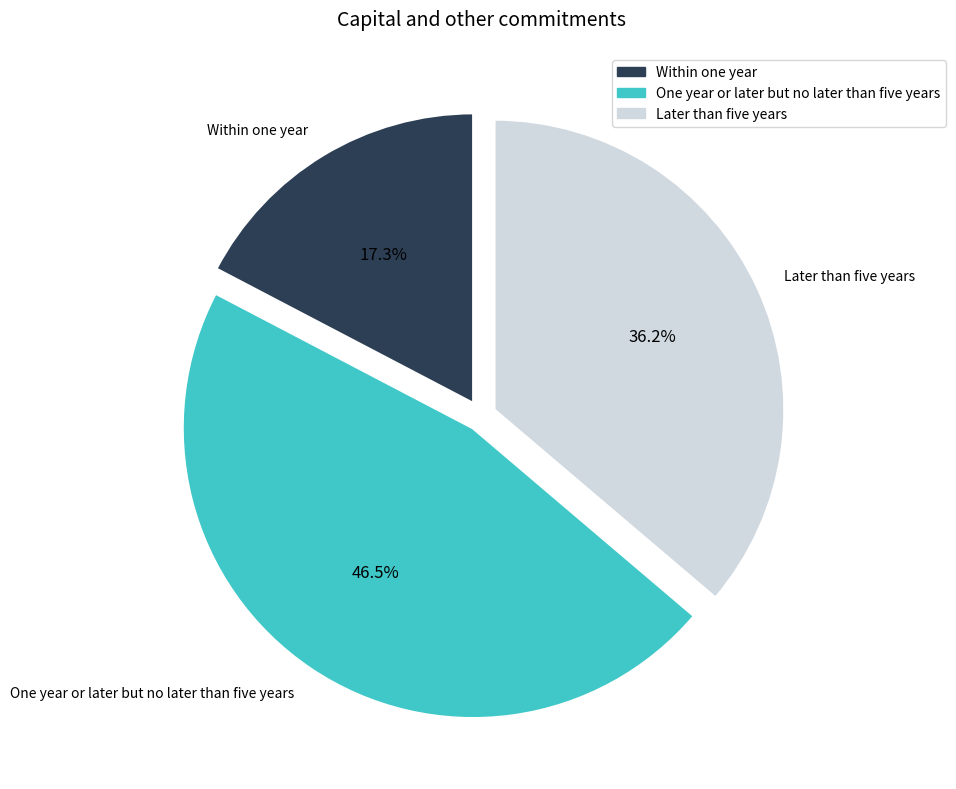

Combined, do Later than five years and Within one year account for over 50%?

Yes